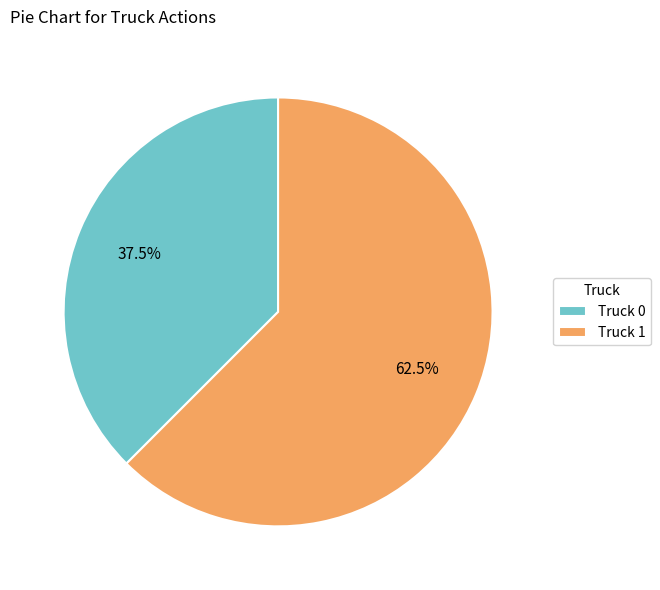

How many slices are in this pie chart?

2